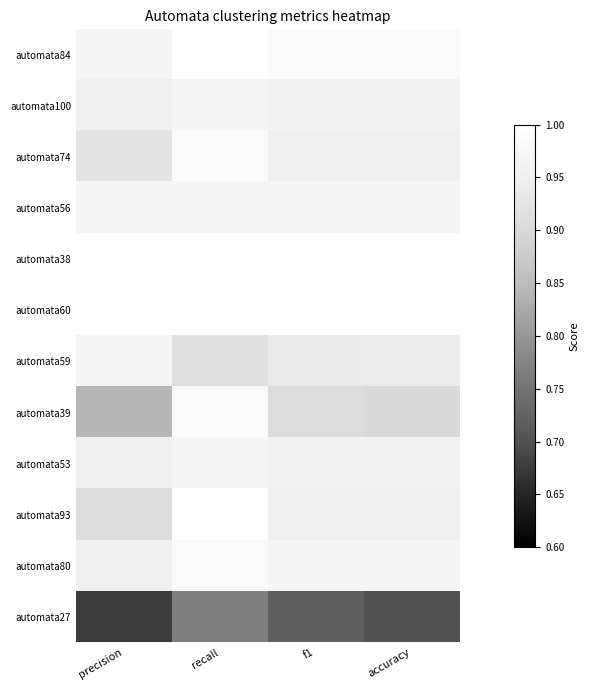

What is the total value across all series at accuracy?

11.3